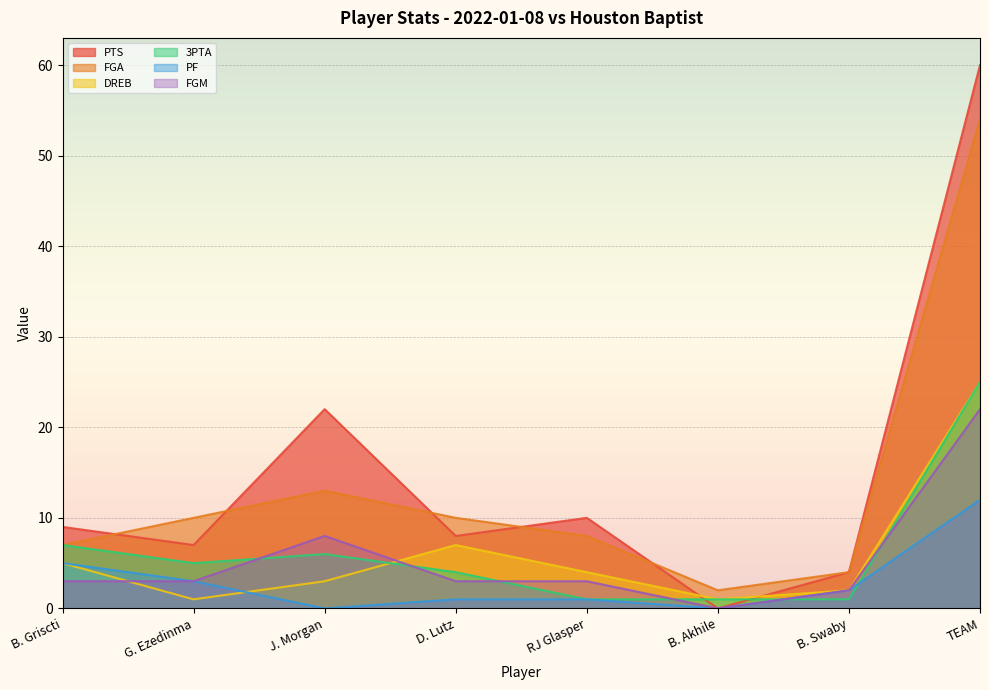

In DREB, how many points are higher than both neighbors (excluding endpoints)?

1